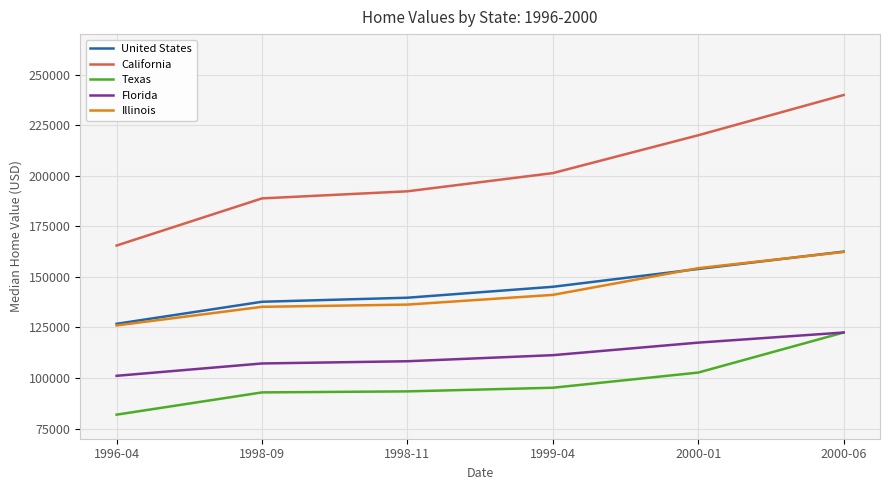

True or false: Florida and California cross at least once.

False